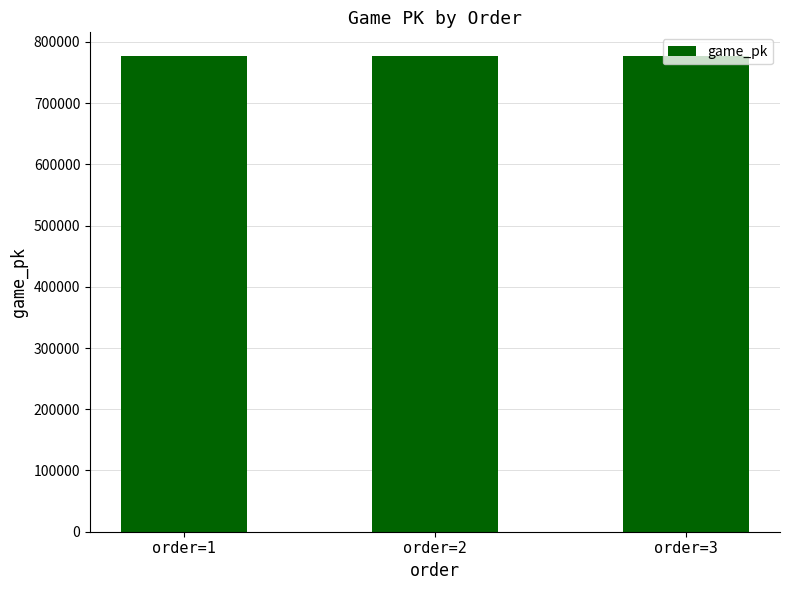

What is the value of the 2nd bar from the left?

776715